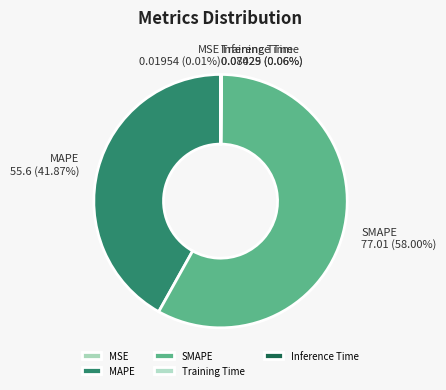

Is there a majority slice in this chart?

Yes